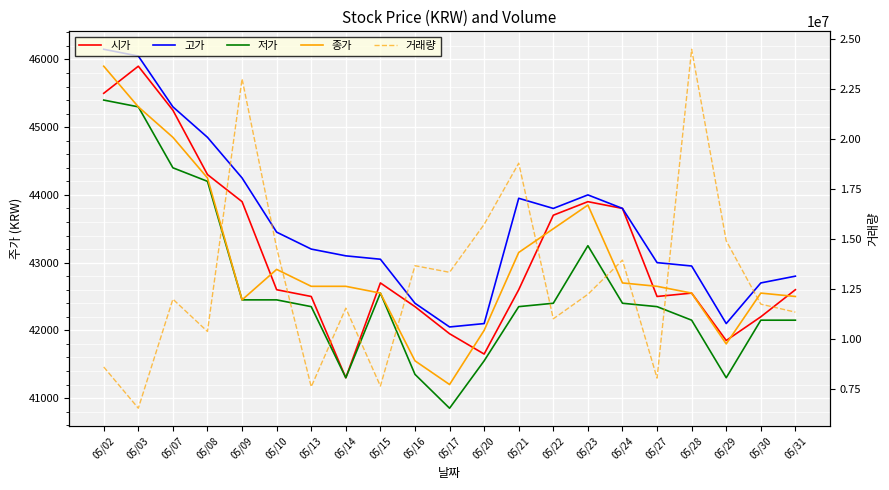

Is the value of 거래량 at 05/20 greater than the value of 시가 at 05/02?

Yes